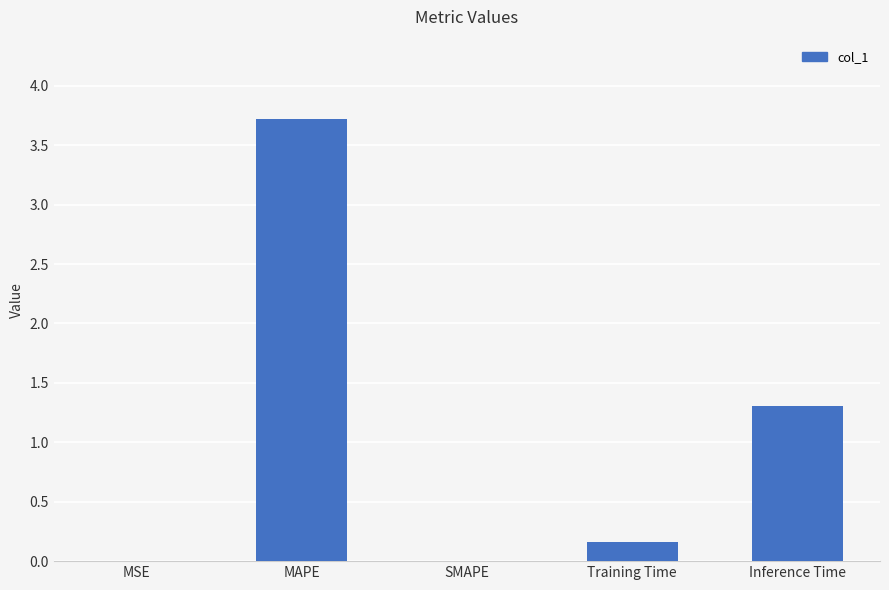

What is the sum of all values?

5.2